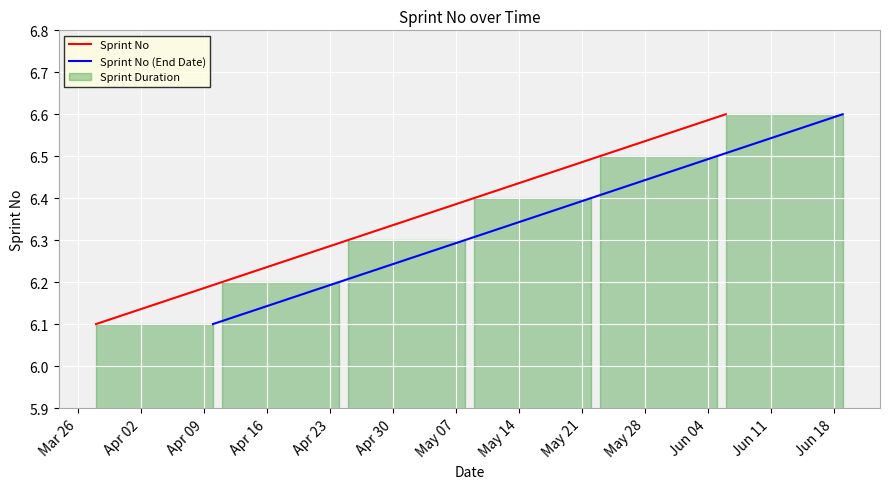

What is the minimum value for Sprint No?

6.1